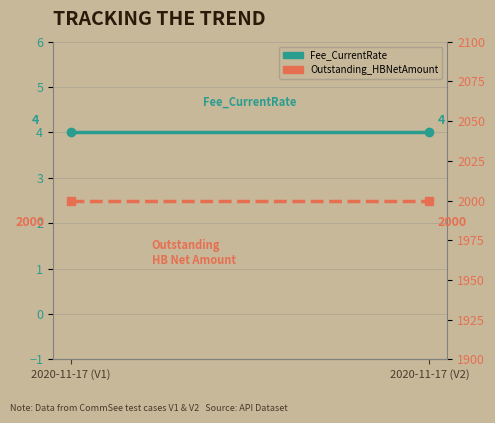

What is the sum of the Fee_CurrentRate values at 2020-11-17 (V2) and 2020-11-17 (V1)?

8